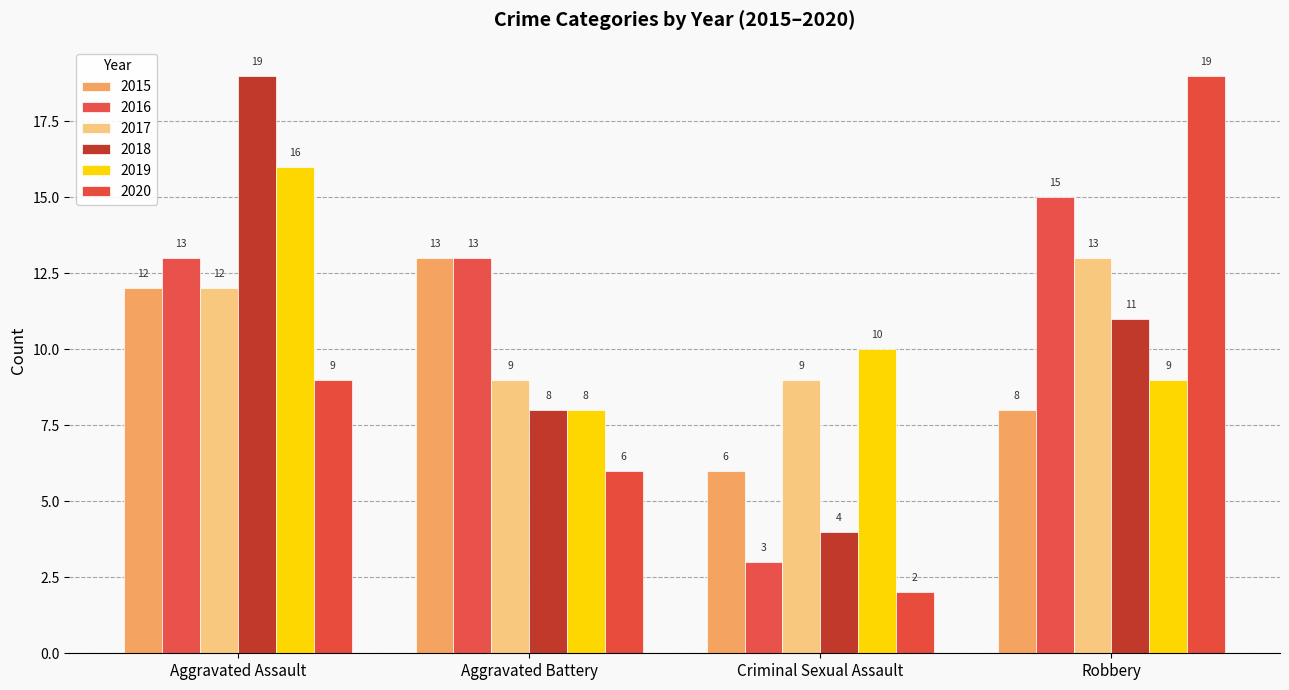

List the labels in order of 2018 value, smallest first.

Criminal Sexual Assault, Aggravated Battery, Robbery, Aggravated Assault